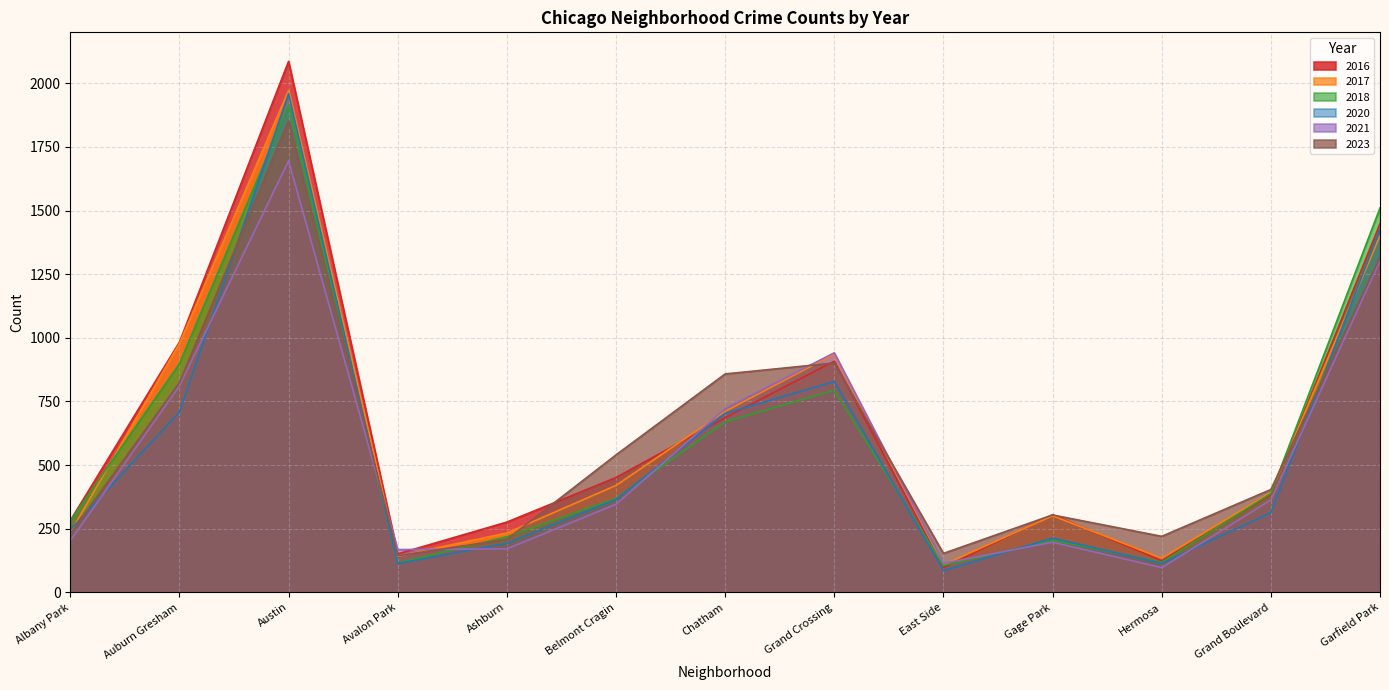

What is the difference between the second highest and minimum values in the 2017 series?

1293